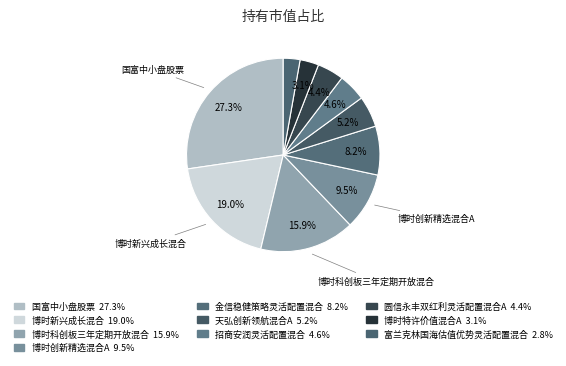

Is it true that 博时新兴成长混合 is 12% of the pie?

False